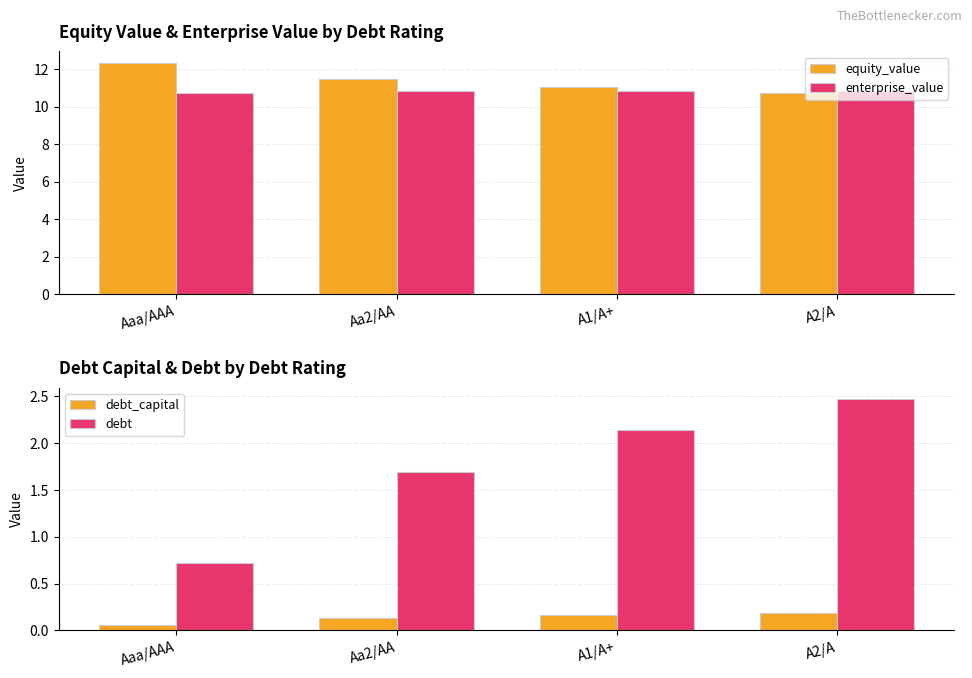

The value of enterprise_value at Aaa/AAA is 10.7. True or false?

True